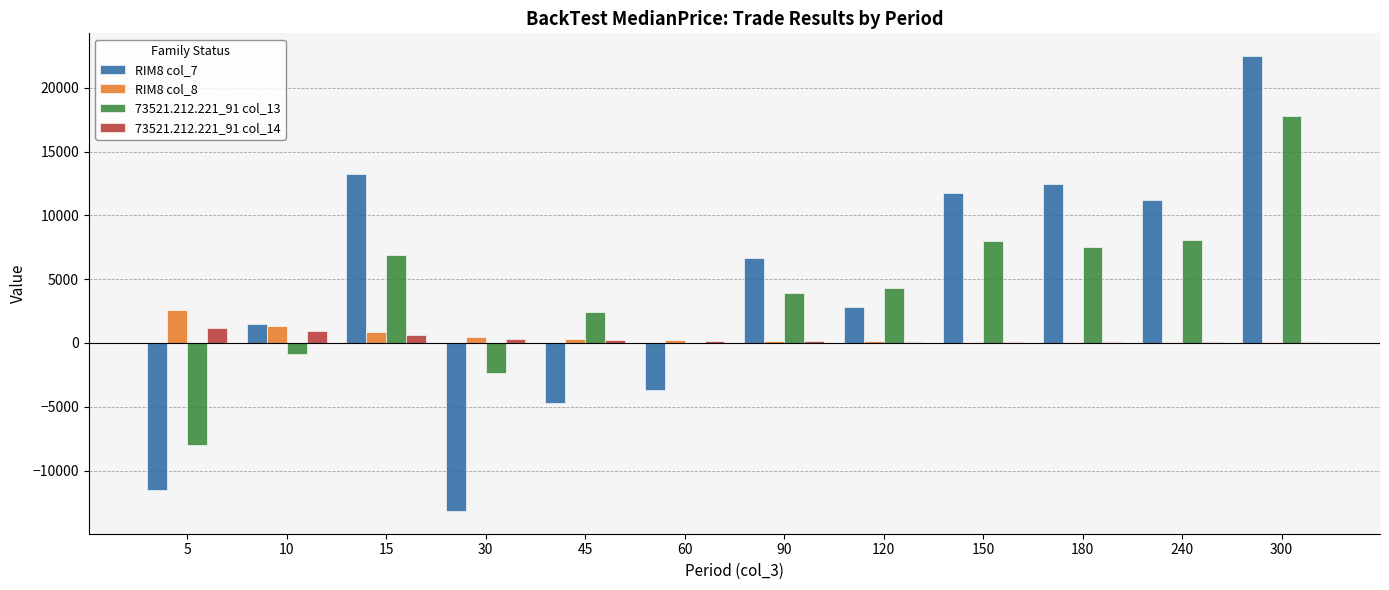

What is the greatest value displayed?

22490